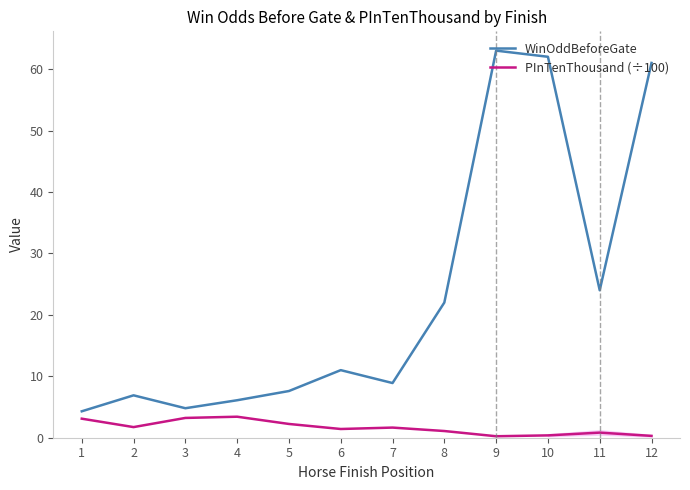

At how many categories does at least one series exceed 14?

5